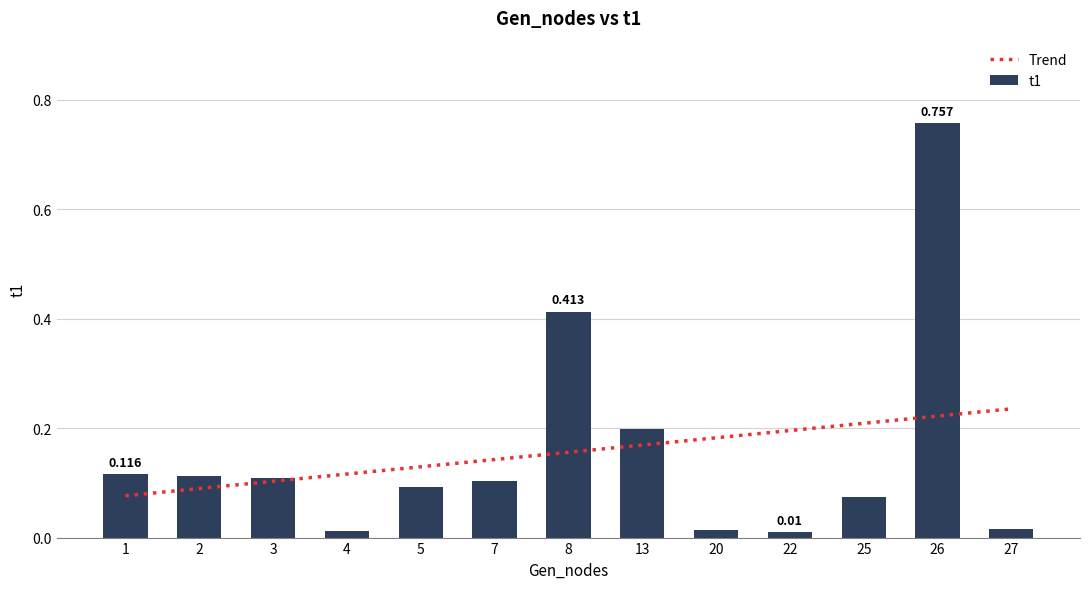

What is the sum of the values at 22 and 8?

0.4